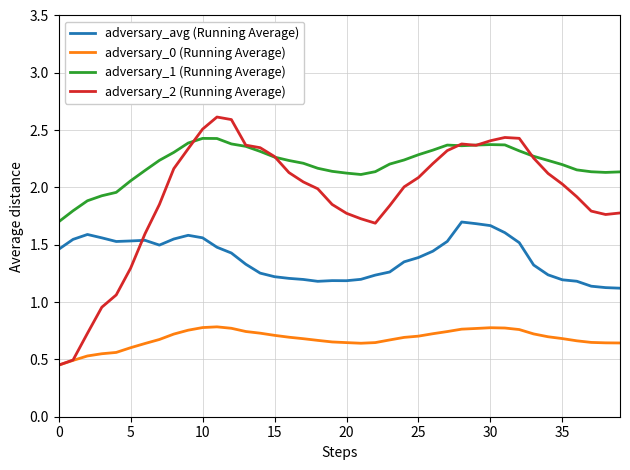

What is the maximum value shown in the chart?

2.6